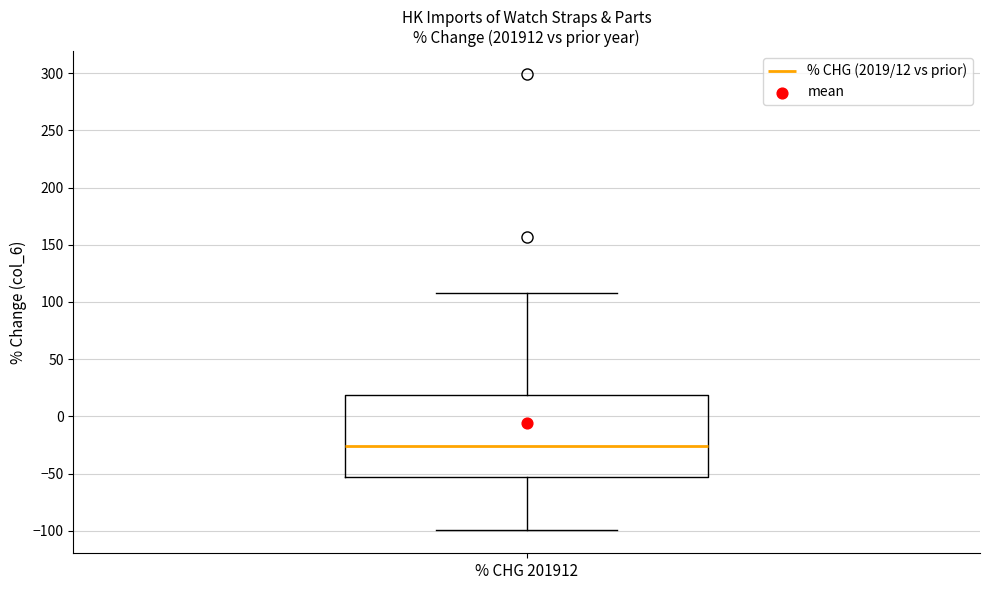

Transcribe this box plot: give where the median line is, the range the box spans, and where the two whiskers end, as read against the y-axis. The values are not printed on the chart, so give them approximately, as read against the axis.

median -25, box -55 to 20, whiskers -100 to 110